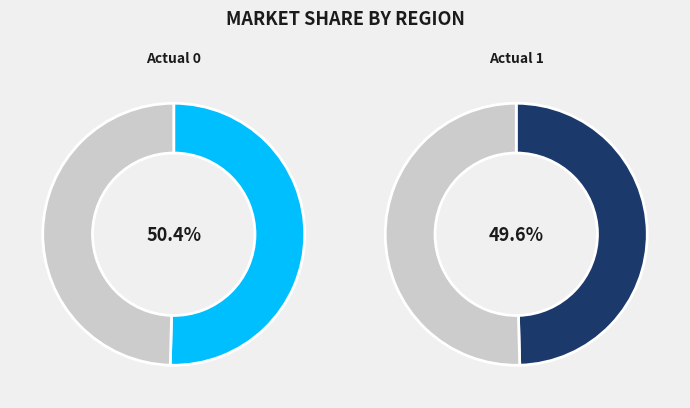

Which category accounts for the majority?

Actual 0